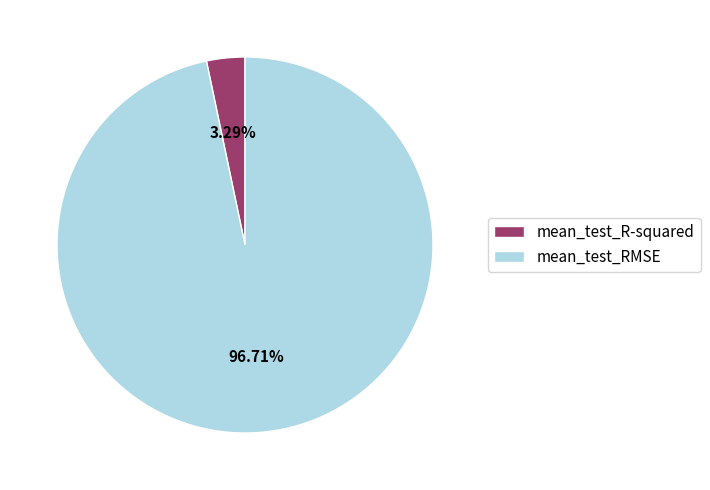

Which has a higher value, mean_test_R-squared or mean_test_RMSE?

mean_test_RMSE